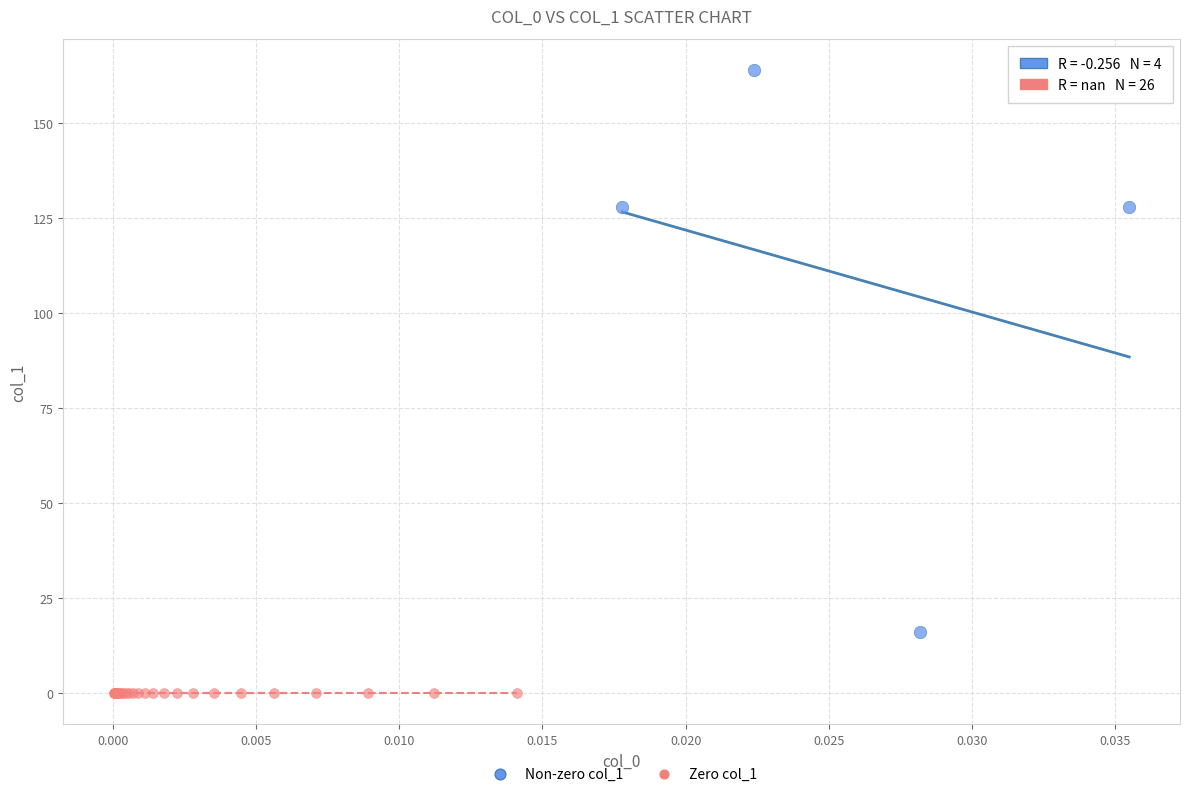

What are all the series names shown in the legend?

Non-zero col_1, Zero col_1